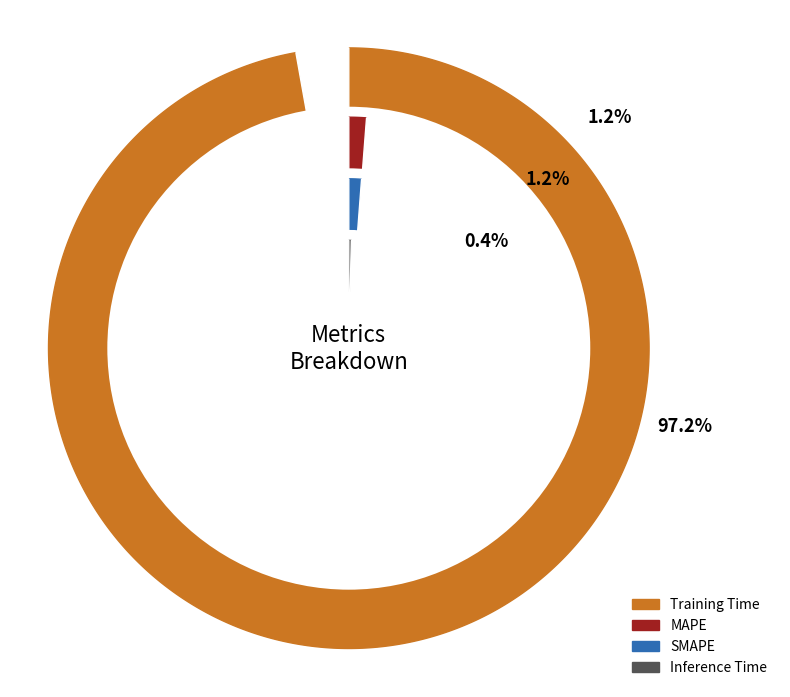

What is the majority slice?

Training Time